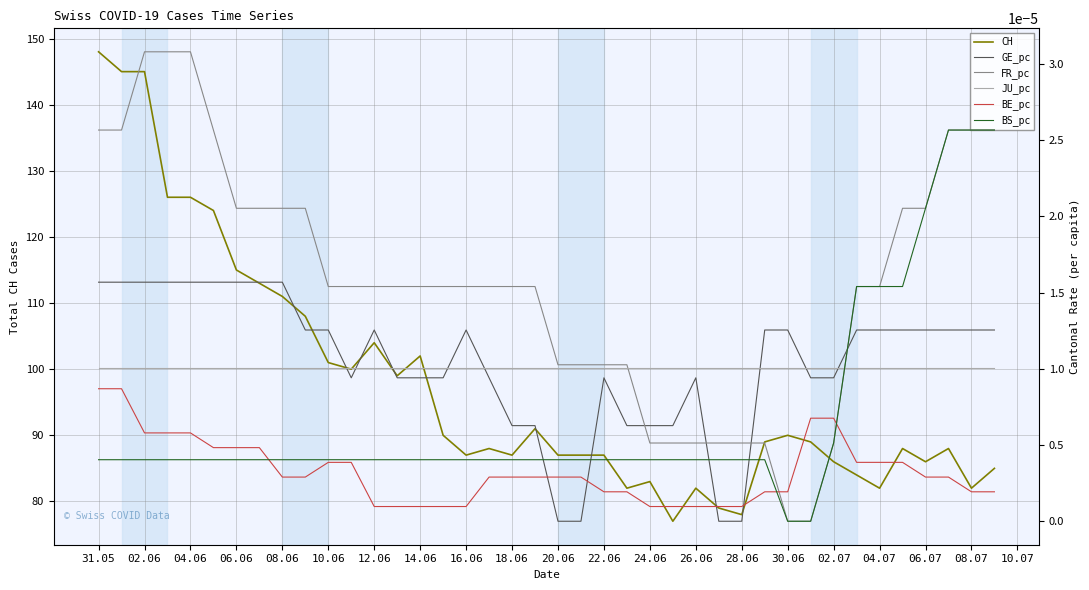

How many lines are shown in the chart?

6